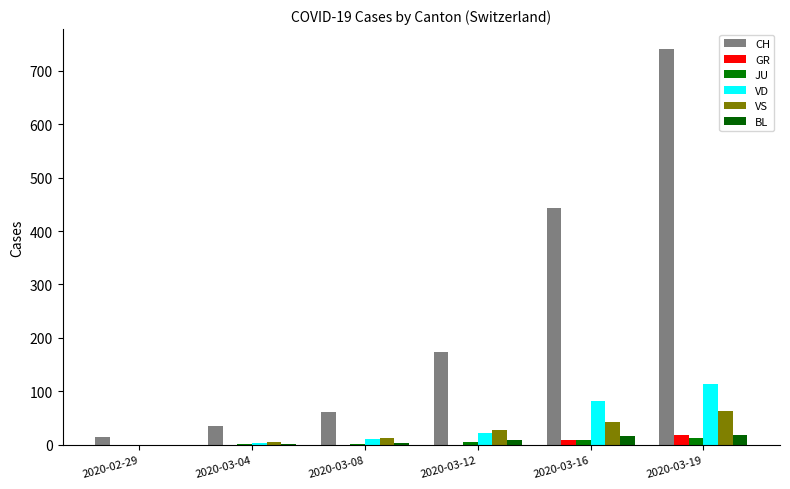

True or false: VD has a value of 176 at 2020-03-19.

False